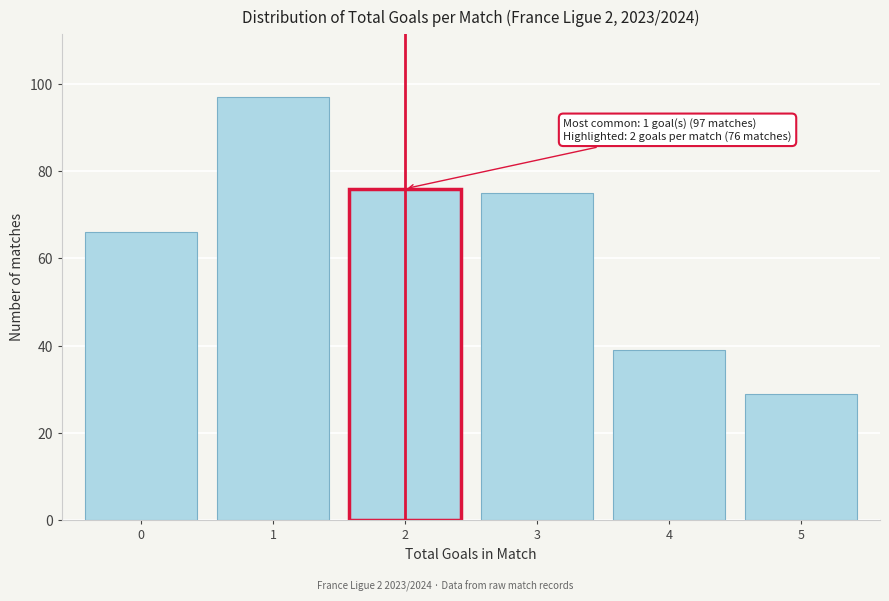

Reading left to right, list all the values displayed in this chart.

0=66	1=97	2=76	3=75	4=39	5=29